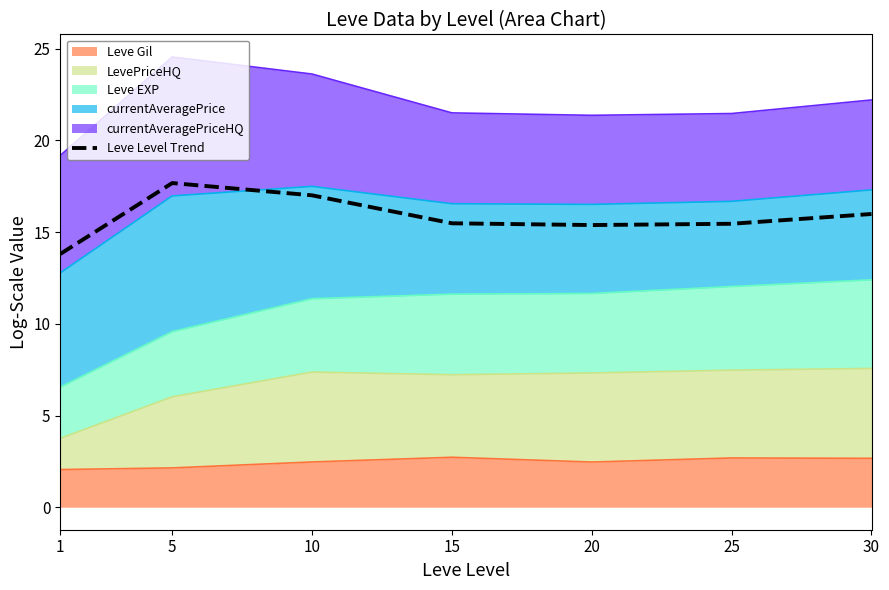

Where is the data nearest to the value 15?

20